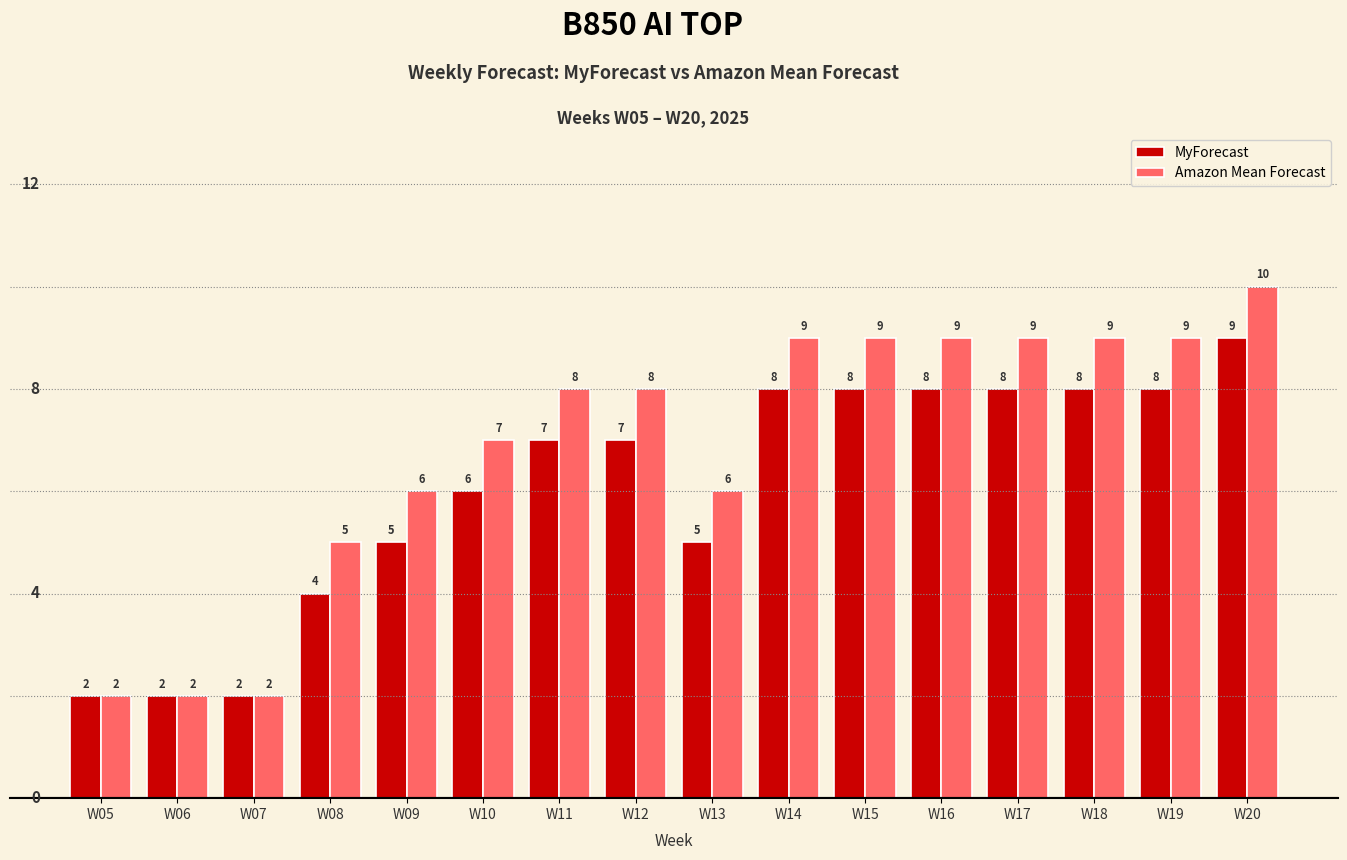

What is the value of the Amazon Mean Forecast bar at the 10th from the left?

9